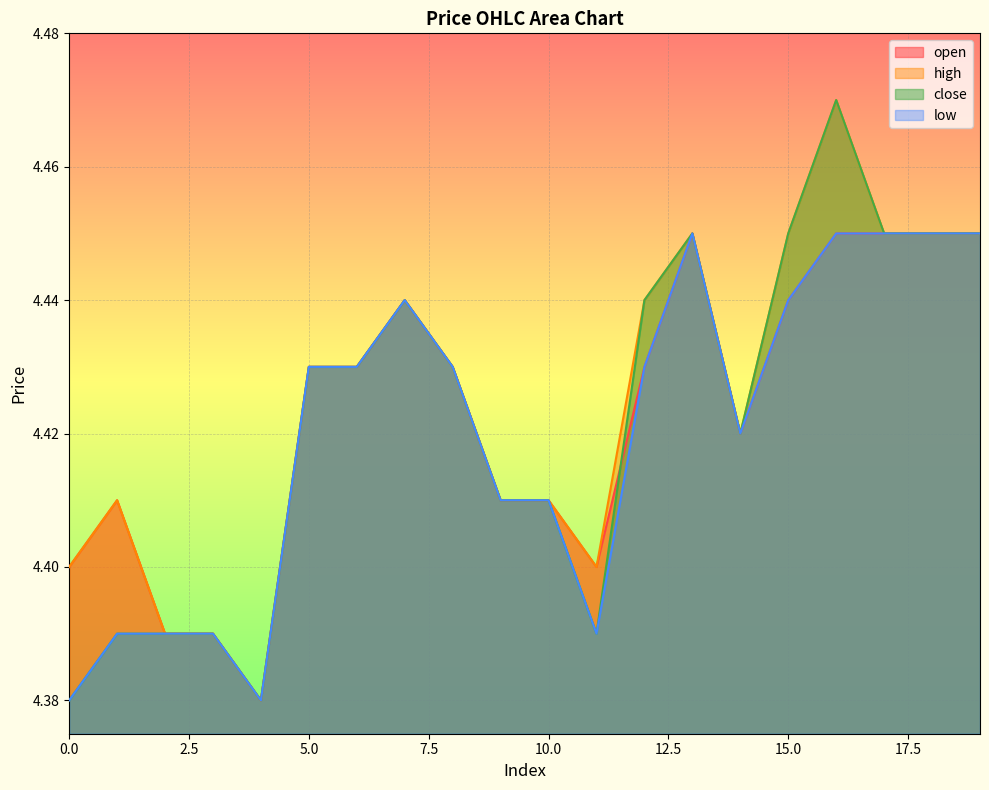

Reading left to right, extract all data points from this chart.

open: 4.4	4.4	4.4	4.4	4.4	4.4	4.4	4.4	4.4	4.4	4.4	4.4	4.4	4.5	4.4	4.4	4.5	4.5	4.5	4.5
high: 4.4	4.4	4.4	4.4	4.4	4.4	4.4	4.4	4.4	4.4	4.4	4.4	4.4	4.5	4.4	4.5	4.5	4.5	4.5	4.5
close: 4.4	4.4	4.4	4.4	4.4	4.4	4.4	4.4	4.4	4.4	4.4	4.4	4.4	4.5	4.4	4.5	4.5	4.5	4.5	4.5
low: 4.4	4.4	4.4	4.4	4.4	4.4	4.4	4.4	4.4	4.4	4.4	4.4	4.4	4.5	4.4	4.4	4.5	4.5	4.5	4.5